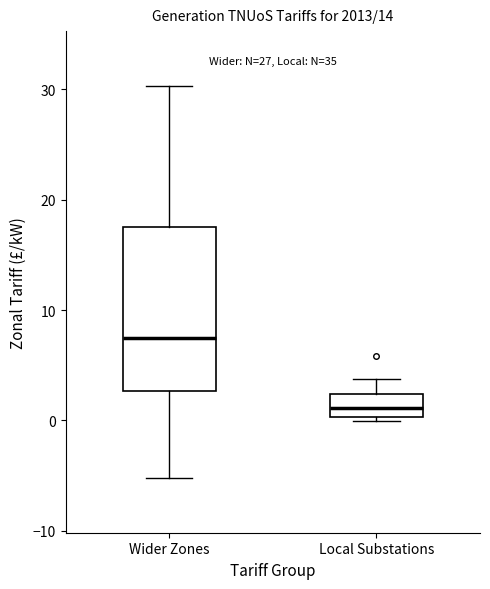

Which box's median line is the lowest?

Local Substations